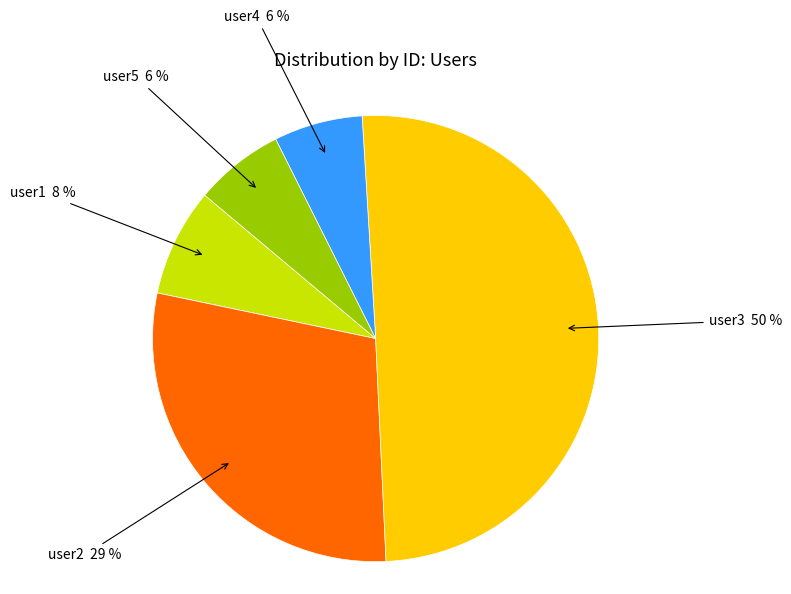

Rank the categories by value from highest to lowest.

user3, user2, user1, user5, user4